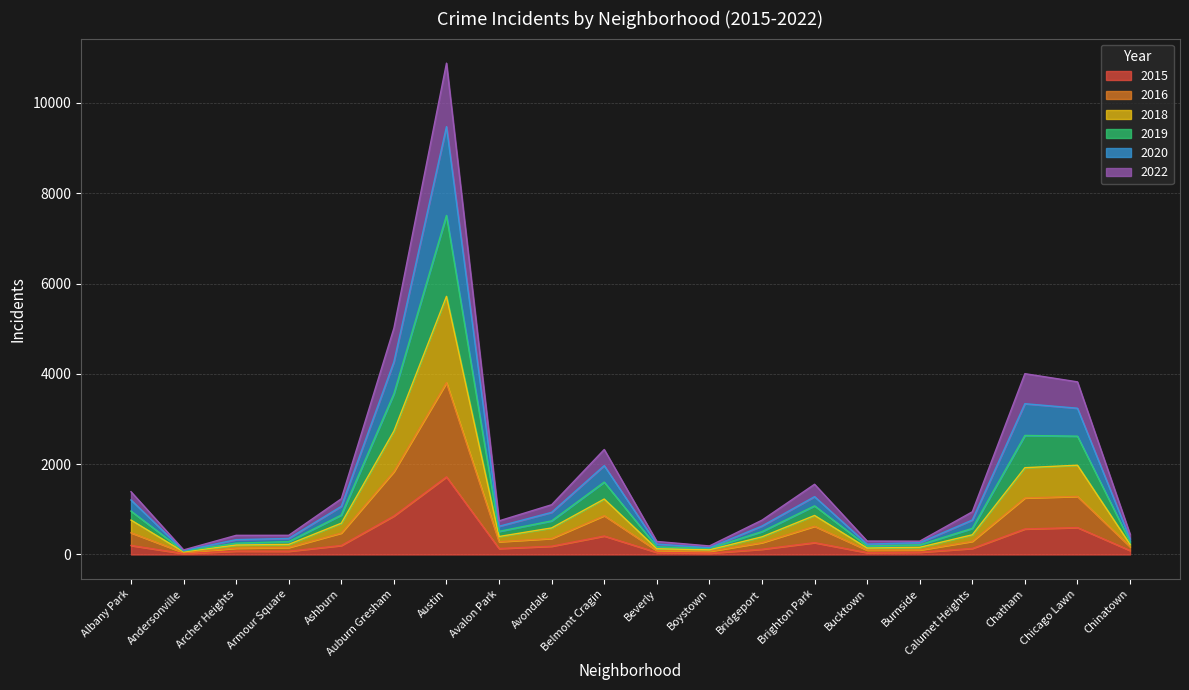

At which category is the sum across all series the highest?

Austin